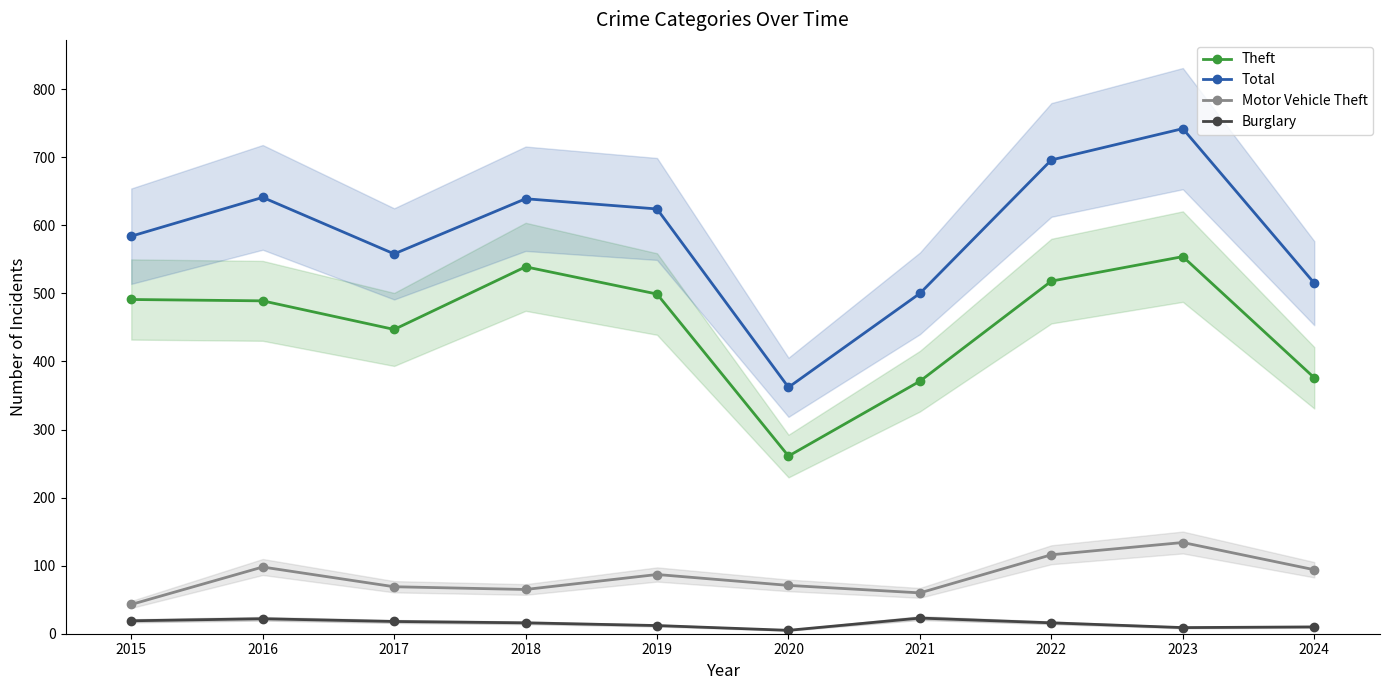

What is the value of the Total point at the 2nd from the left?

641